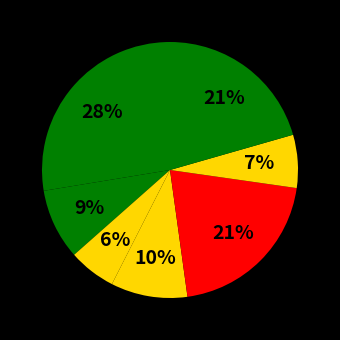

To the nearest percent, what is the difference between the largest and smallest slice percentages?

22%